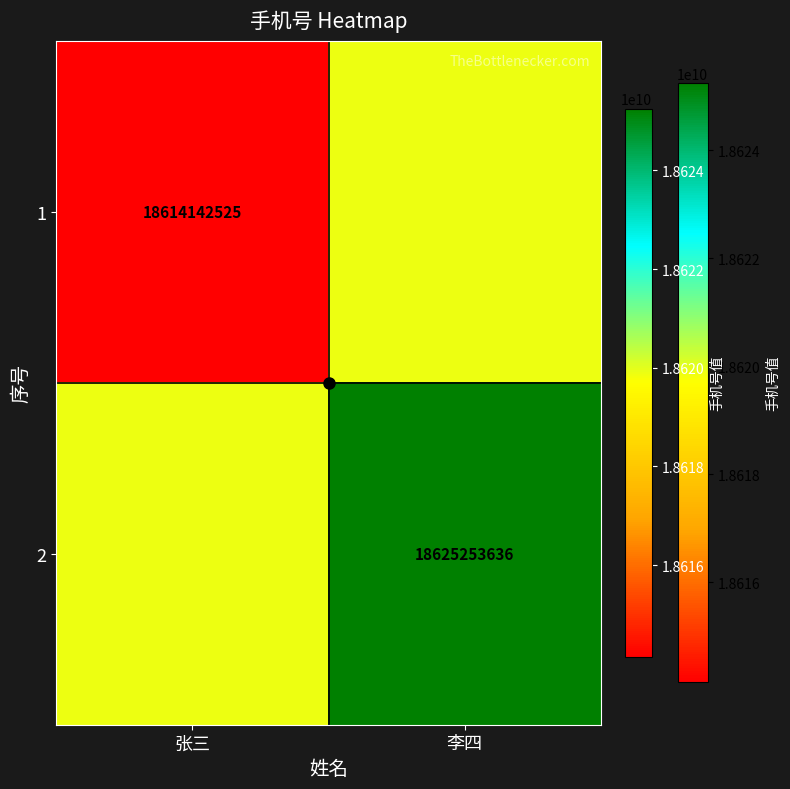

List the labels in order of 2 value, largest first.

李四, 张三